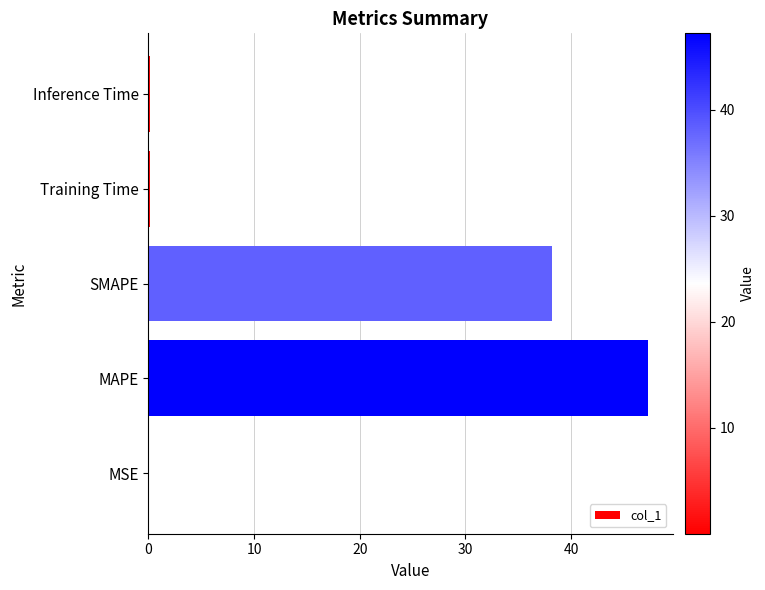

At which category does the chart reach its peak across all series?

MAPE